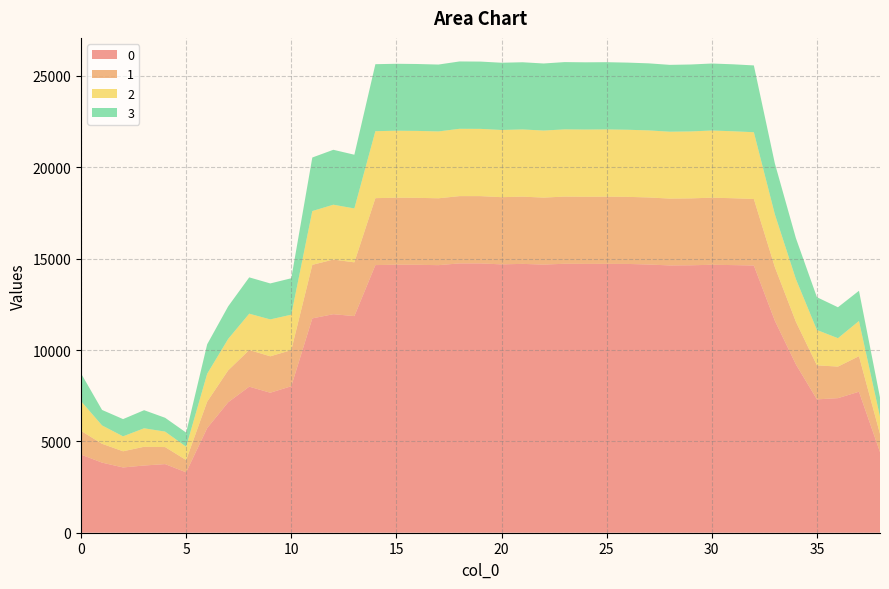

Reading left to right, transcribe all the data shown in this chart.

0: 0=4278.3	1=3836.7	2=3572.3	3=3678.8	4=3755.5	5=3305.5	6=5727.2	7=7141.8	8=7993.9	9=7661.4	10=8017.5	11=11731.2	12=11959.8	13=11856.3	14=14647.5	15=14668.1	16=14663.5	17=14643.7	18=14740.1	19=14739.9	20=14686.8	21=14714.2	22=14674.9	23=14720.1	24=14713.9	25=14714.7	26=14711.1	27=14678.9	28=14629.0	29=14636.7	30=14665.2	31=14647.6	32=14625.4	33=11600.5	34=9214.1	35=7298.8	36=7365.3	37=7716.3	38=4412.4
1: 0=1294.8	1=1030.1	2=884.8	3=1025.4	4=931.8	5=671.2	6=1445.1	7=1747.0	8=2005.4	9=1993.9	10=1975.8	11=2929.2	12=2990.3	13=2940.9	14=3663.0	15=3667.4	16=3664.6	17=3659.6	18=3681.8	19=3681.7	20=3677.5	21=3680.1	22=3665.4	23=3676.8	24=3672.3	25=3677.7	26=3670.6	27=3669.6	28=3657.1	29=3661.5	30=3670.8	31=3658.8	32=3637.9	33=2934.9	34=2332.2	35=1861.6	36=1727.1	37=1945.6	38=995.5
2: 0=1625.5	1=1005.0	2=817.9	3=1011.9	4=846.1	5=728.7	6=1526.7	7=1720.3	8=1988.8	9=2019.0	10=1940.2	11=2943.6	12=3002.2	13=2950.4	14=3666.2	15=3665.5	16=3663.4	17=3659.2	18=3684.7	19=3681.3	20=3677.0	21=3677.0	22=3670.4	23=3677.8	24=3678.7	25=3679.8	26=3672.7	27=3670.7	28=3661.5	29=3664.2	30=3676.0	31=3666.1	32=3655.7	33=2887.8	34=2335.9	35=1935.3	36=1553.9	37=1925.7	38=941.1
3: 0=1522.3	1=848.1	2=943.6	3=989.8	4=756.6	5=773.9	6=1614.3	7=1782.3	8=1988.0	9=1969.6	10=1993.4	11=2930.9	12=3005.4	13=2940.2	14=3666.0	15=3664.3	16=3661.2	17=3660.3	18=3685.8	19=3682.2	20=3680.7	21=3677.0	22=3670.6	23=3682.6	24=3680.4	25=3680.0	26=3674.5	27=3669.2	28=3658.3	29=3663.6	30=3667.6	31=3664.8	32=3656.3	33=2784.3	34=2240.1	35=1794.3	36=1693.1	37=1654.0	38=1052.1